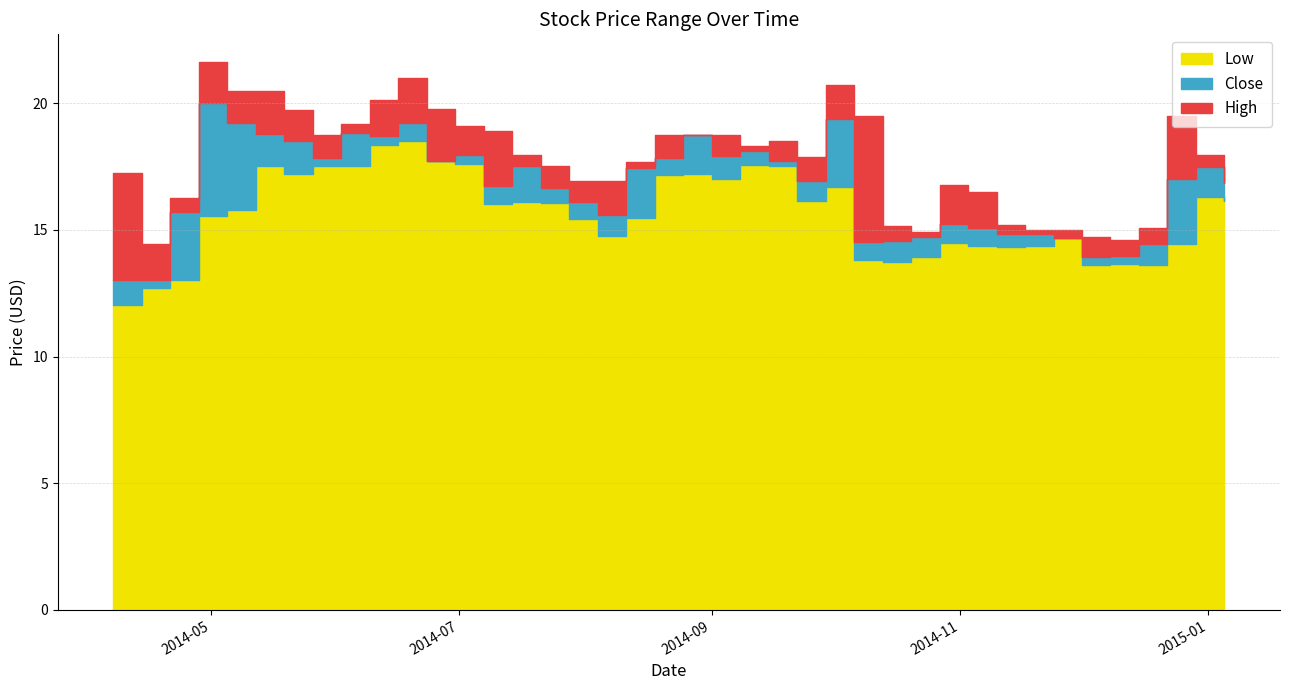

At 2014-10-13, list the series in order from smallest to largest.

Low, Close, High